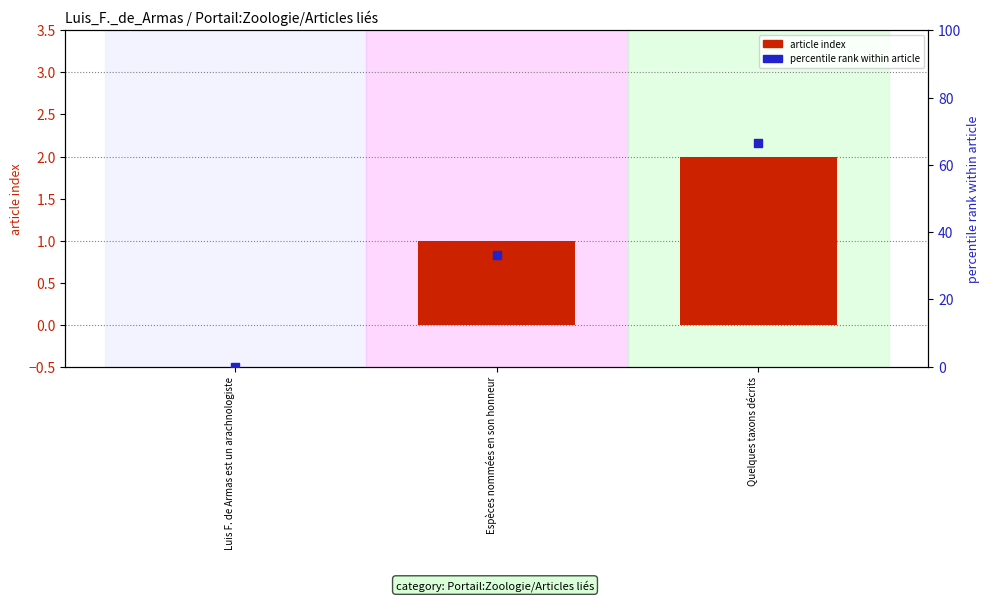

Which series reaches the minimum Y coordinate?

article index